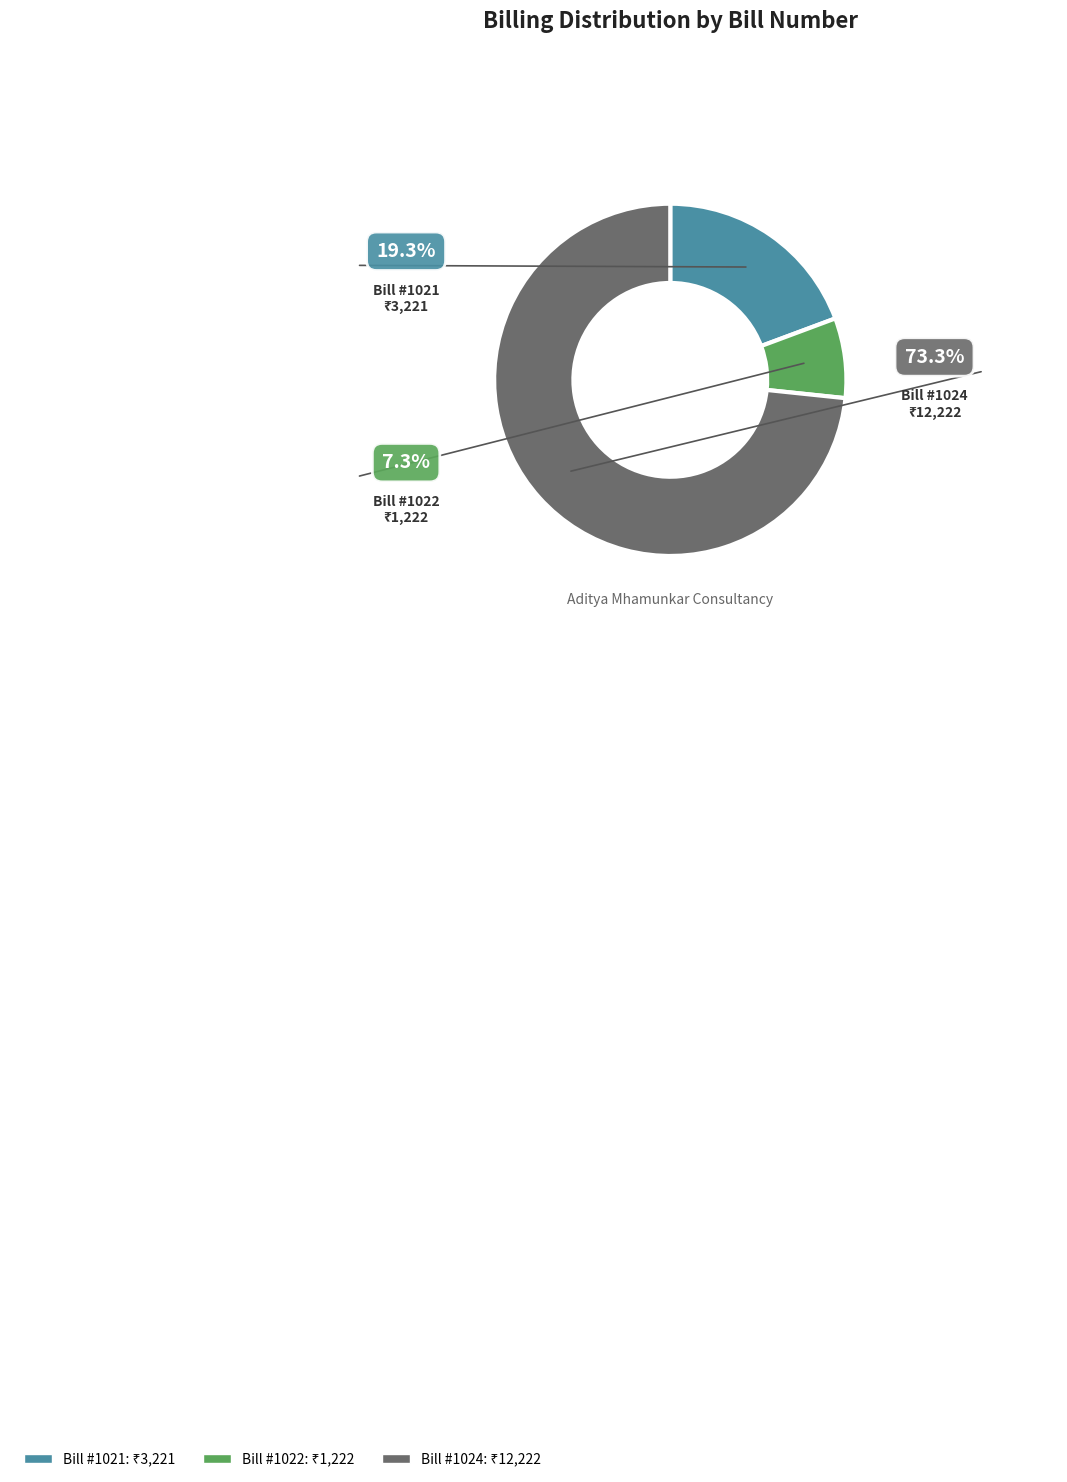

Is there any slice that represents more than half of the pie?

Yes